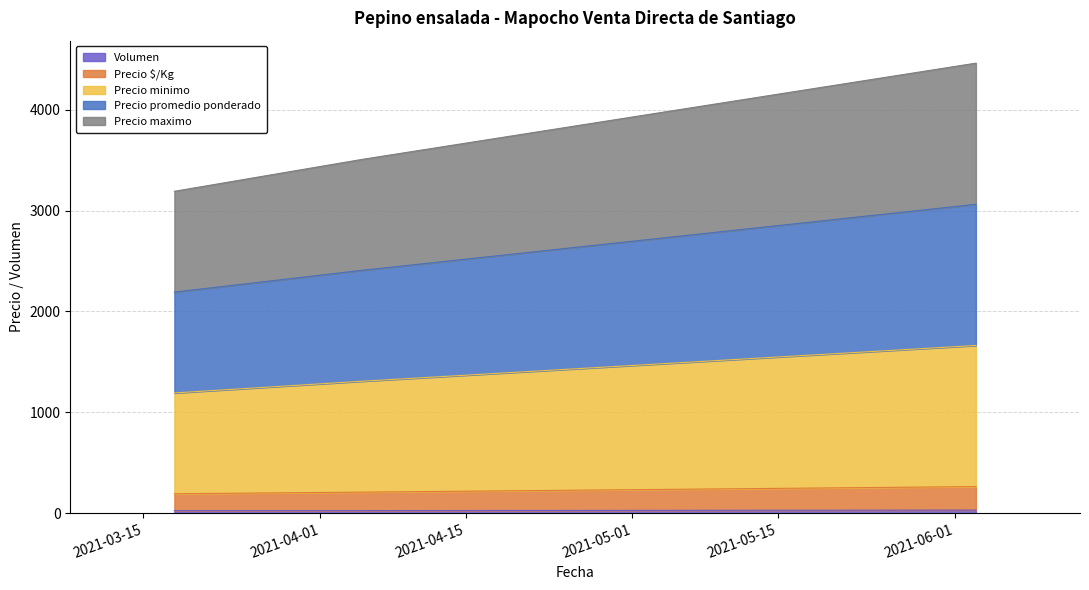

Does the chart display data point markers on the line(s)?

No